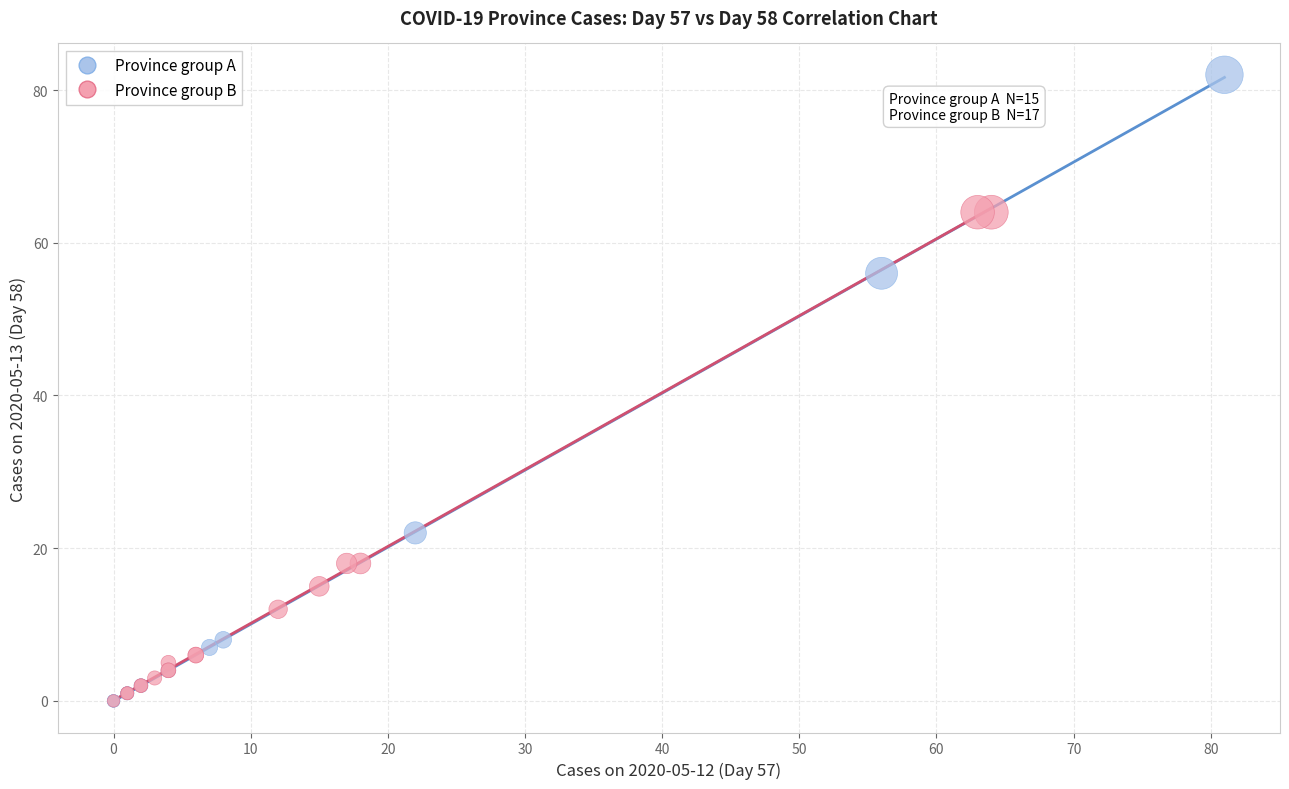

Which series reaches the maximum Y coordinate?

Province group A